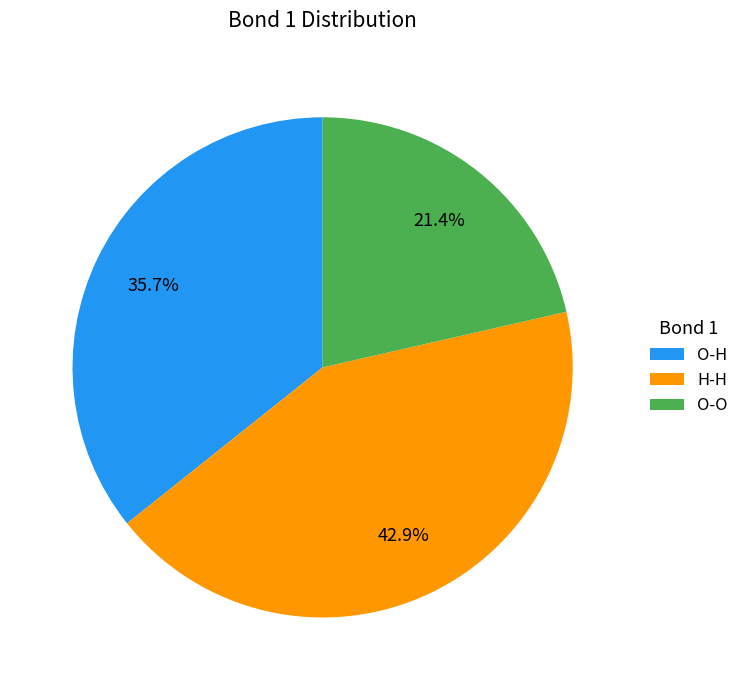

To the nearest percent, what is the average slice percentage?

33%